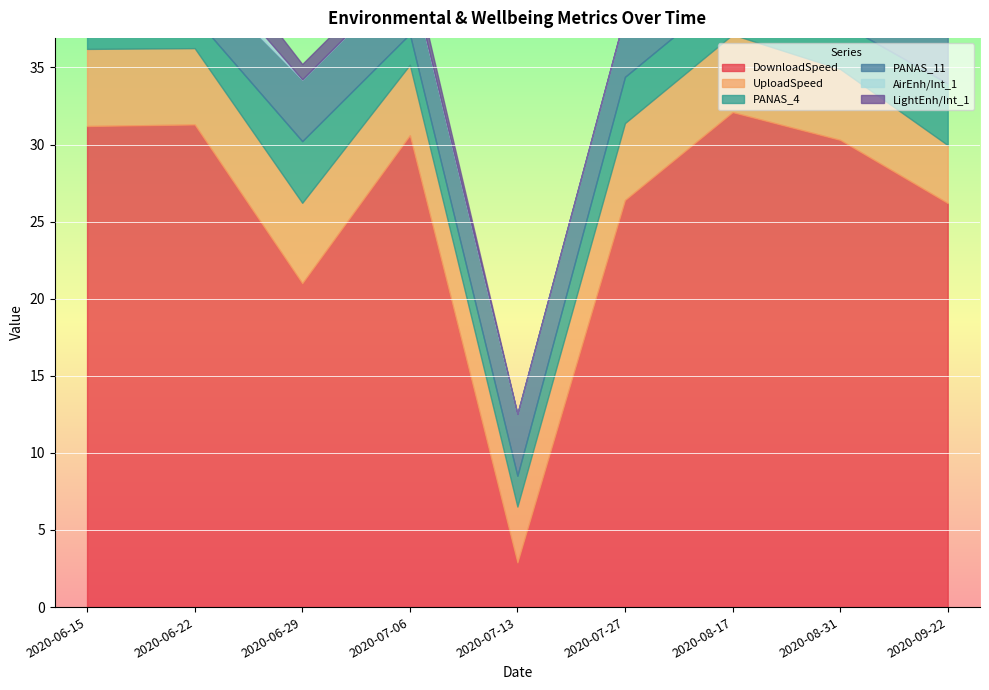

Reading right to left, what are all the values shown in this chart?

DownloadSpeed: 26.2	30.3	32.1	26.4	2.9	30.6	21.0	31.3	31.2
UploadSpeed: 3.8	4.6	5.0	5.0	3.6	4.6	5.2	5.0	5.0
PANAS_4: 4.0	3.0	3.0	3.0	2.0	2.0	4.0	2.0	5.0
PANAS_11: 4.0	4.0	4.0	4.0	4.0	4.0	4.0	3.0	2.0
AirEnh/Int_1: 2.0	1.0	1.0	0.0	0.0	0.0	0.0	1.0	0.0
LightEnh/Int_1: 0.0	0.0	1.0	0.0	0.0	1.0	1.0	2.0	1.0